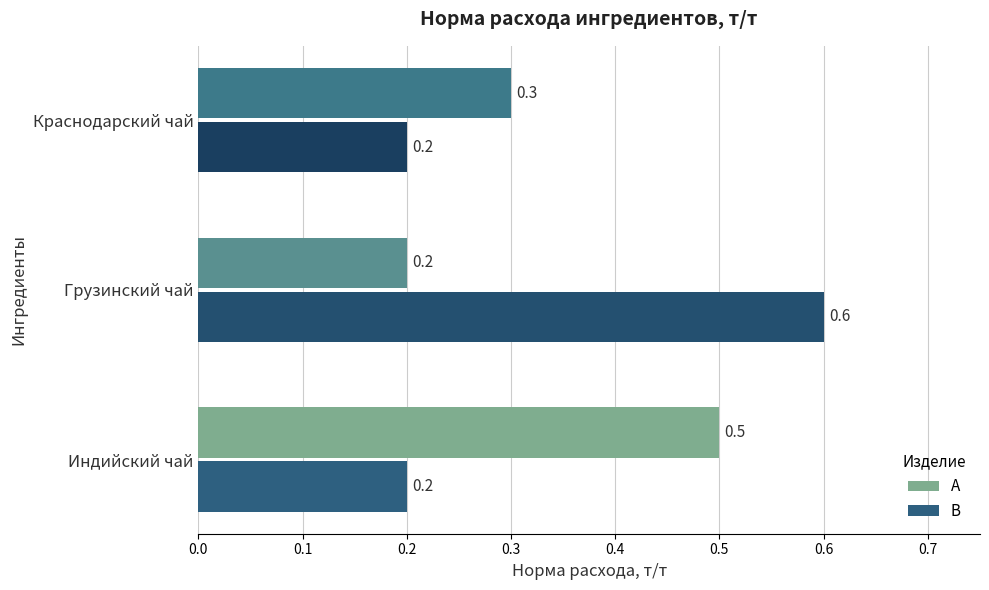

Rank the series at Краснодарский чай from highest to lowest value.

A, B